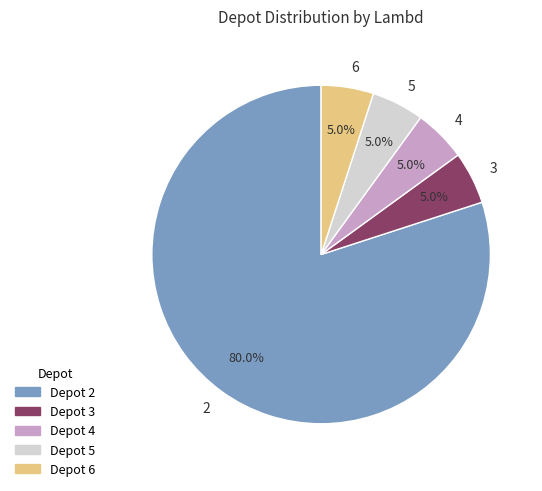

Does any single category account for the majority?

Yes